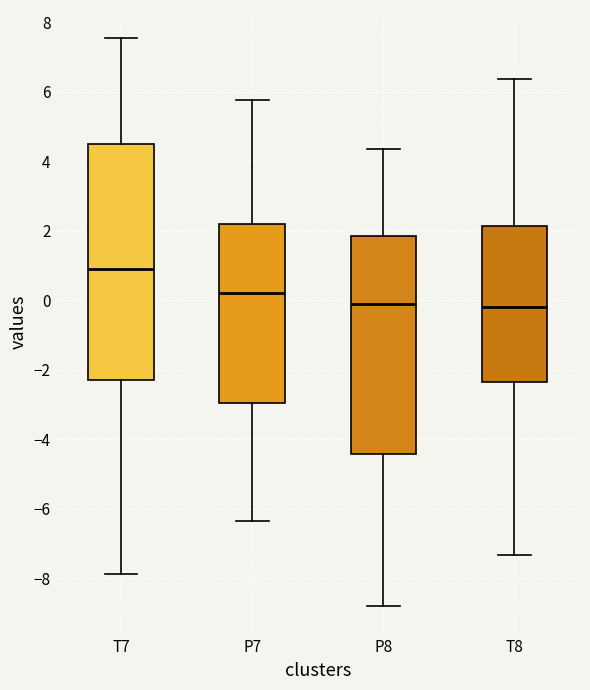

Comparing the boxes themselves (not the whiskers), which one is the tallest?

T7